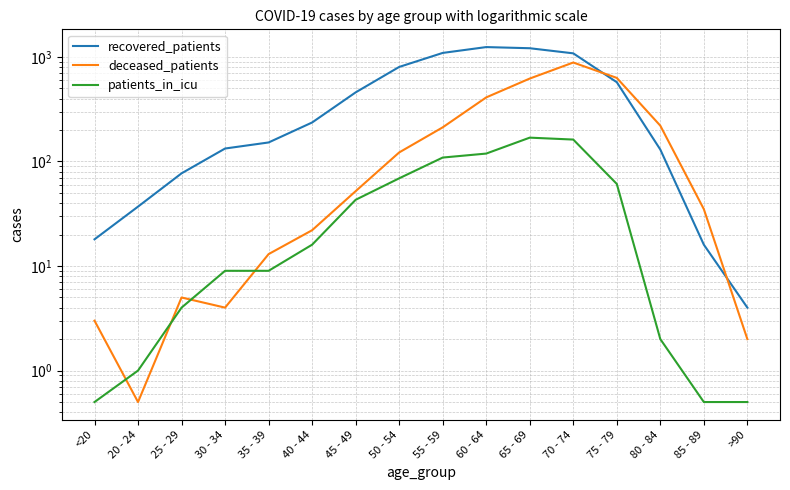

What are all the series names shown in the legend?

recovered_patients, deceased_patients, patients_in_icu